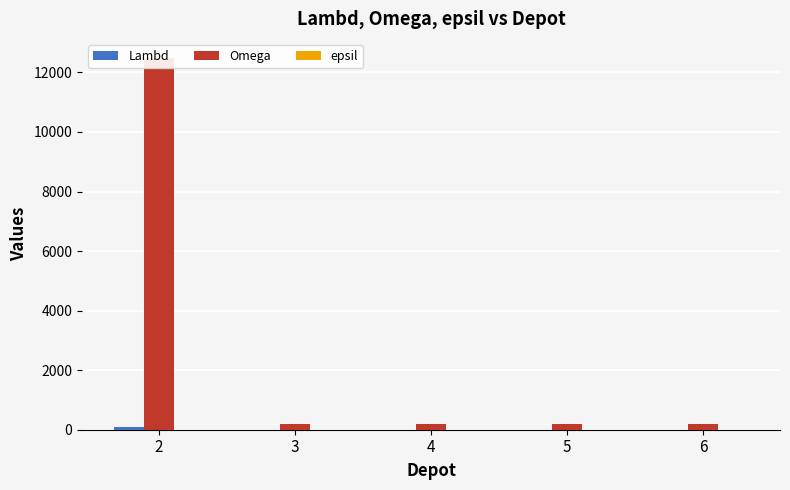

True or false: epsil has a value of 2 at 2.

False